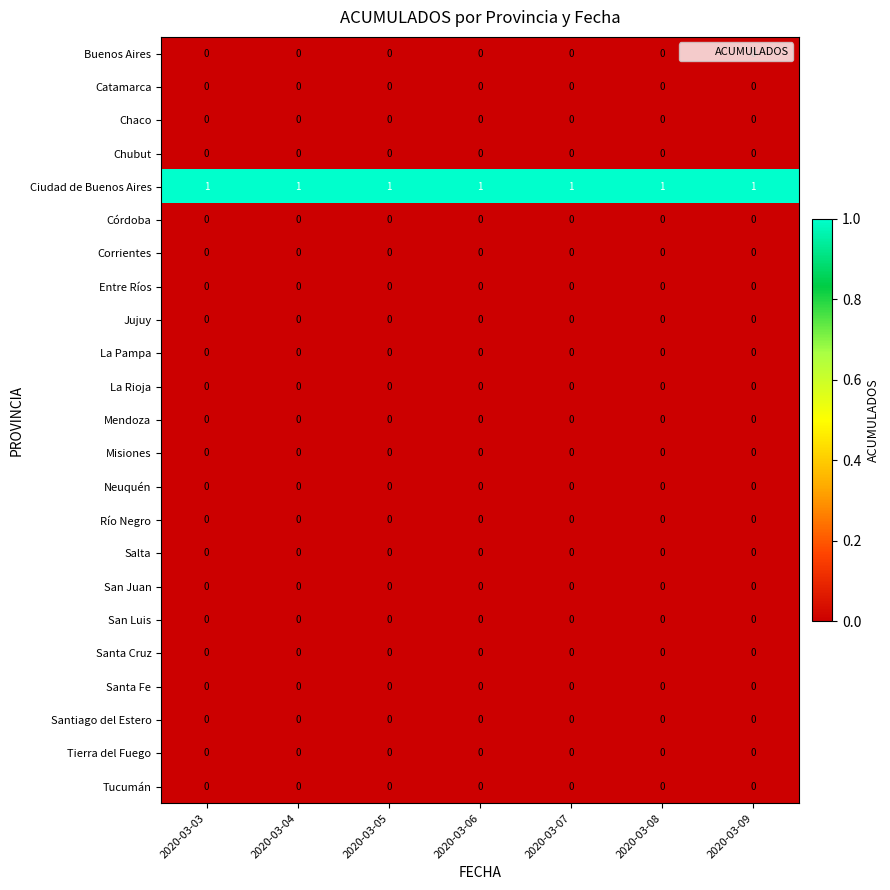

At how many categories does at least one series exceed 0?

7